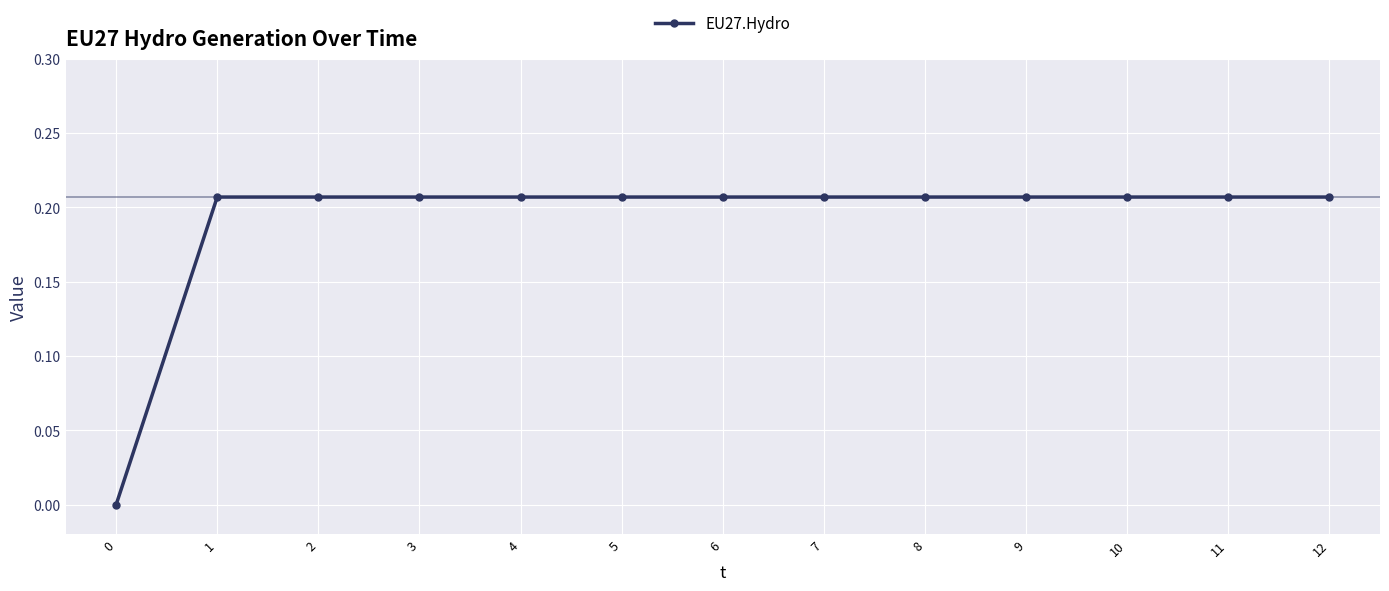

The value at 1 is 0.0. True or false?

False